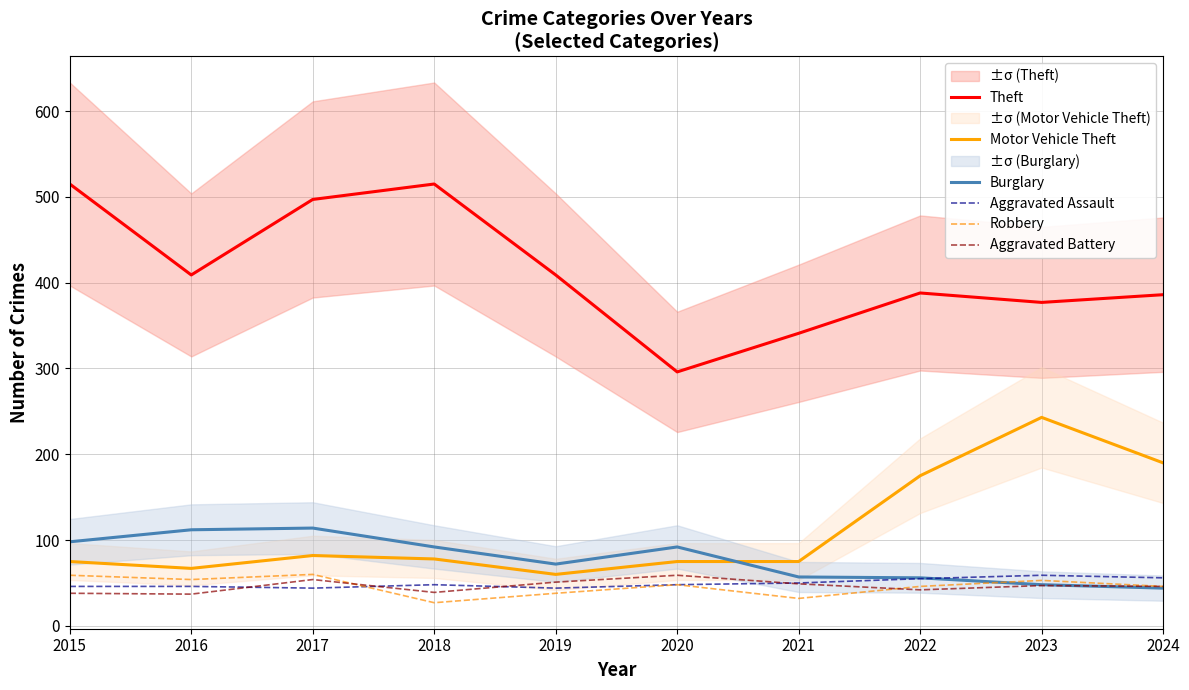

How many values in the Aggravated Assault series are below 48?

4